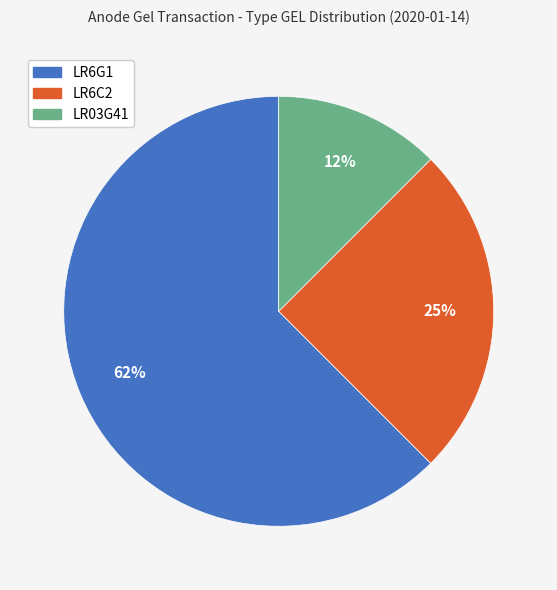

To the nearest percent, what portion does LR6C2 represent?

25%